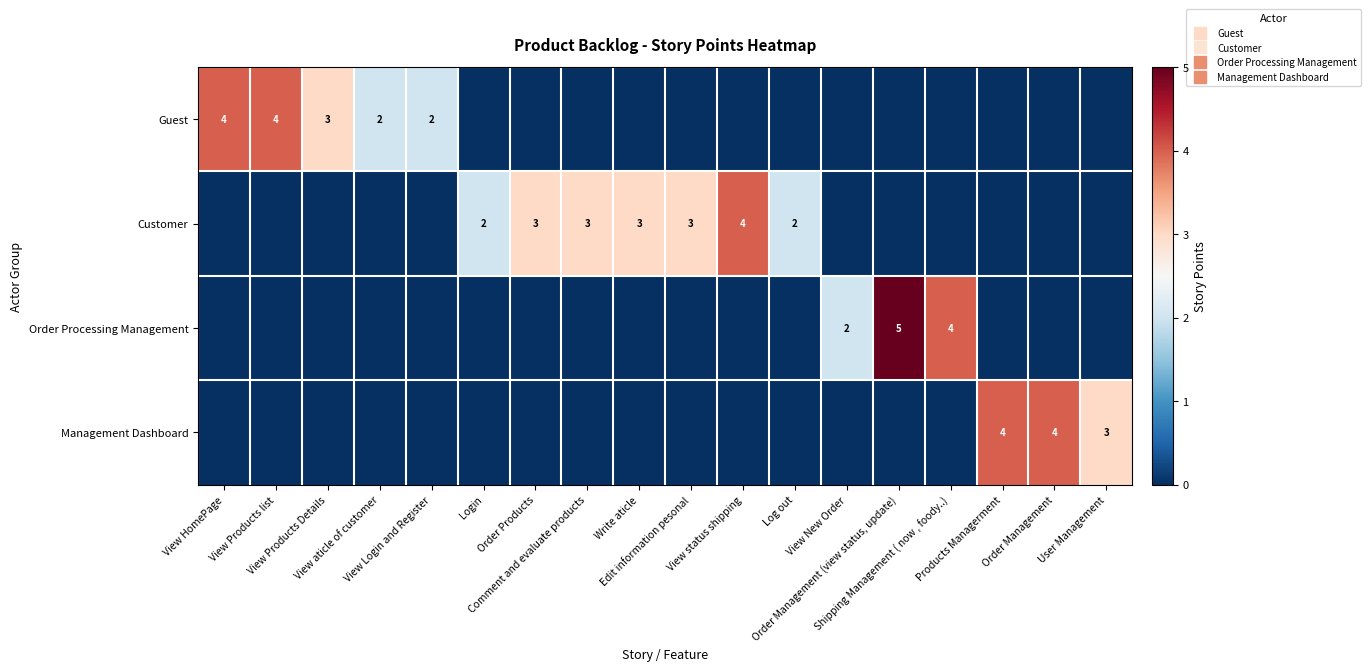

At which label does Customer reach its minimum?

View HomePage